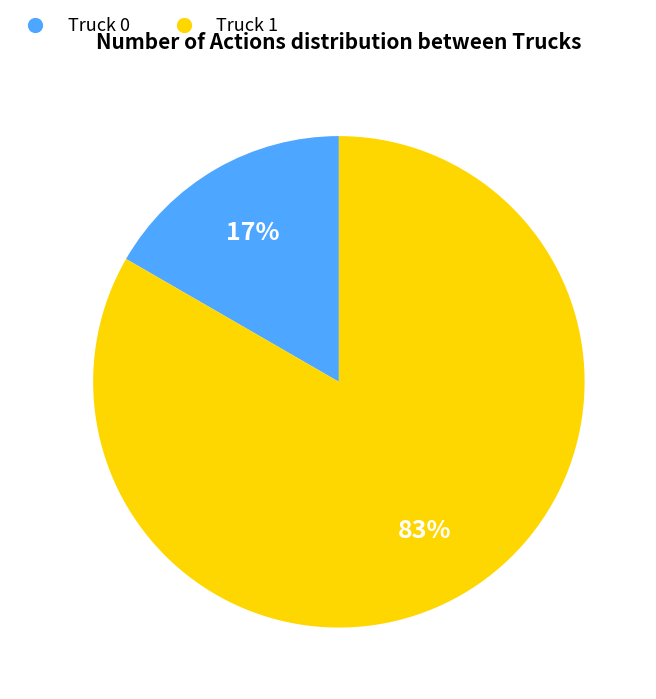

Is there a majority slice in this chart?

Yes